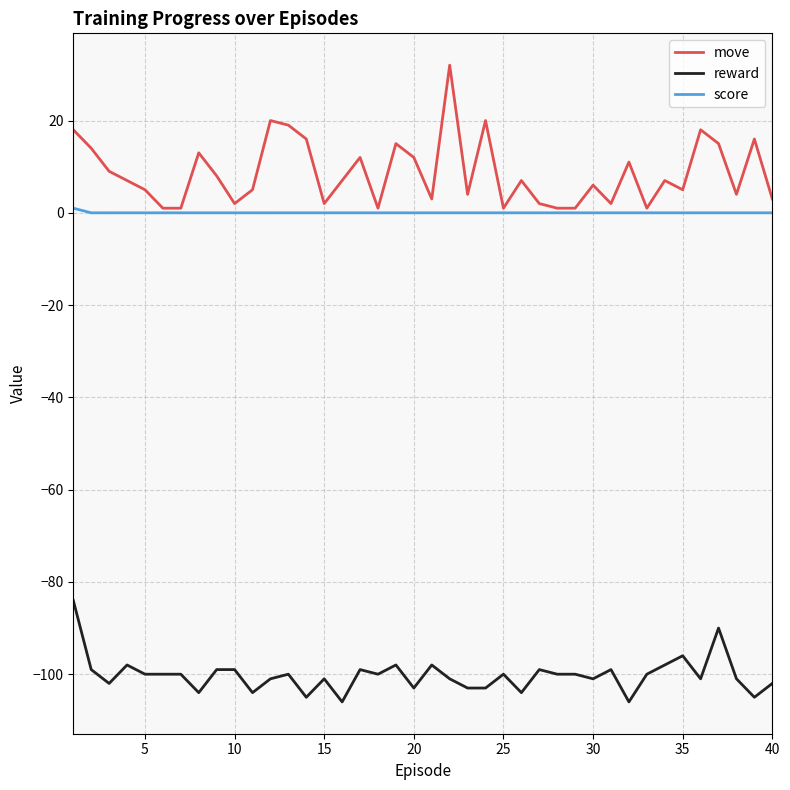

True or false: move and reward intersect in this chart.

False